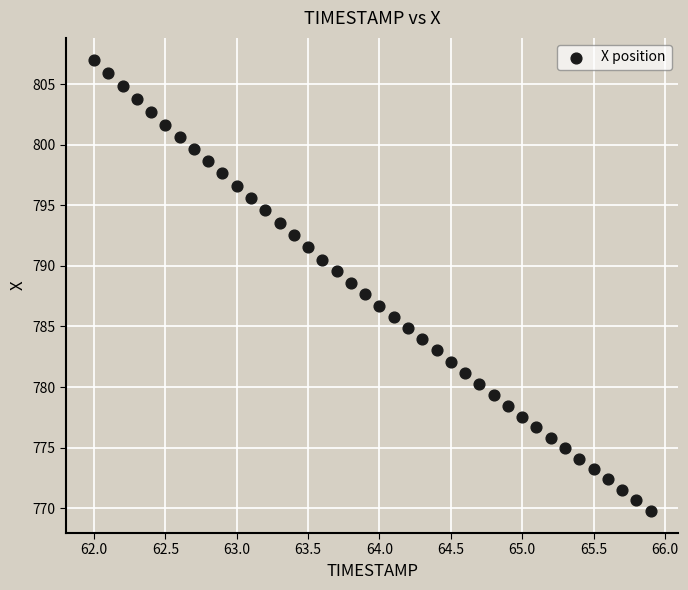

What is the range of X values (max minus min)?

3.9